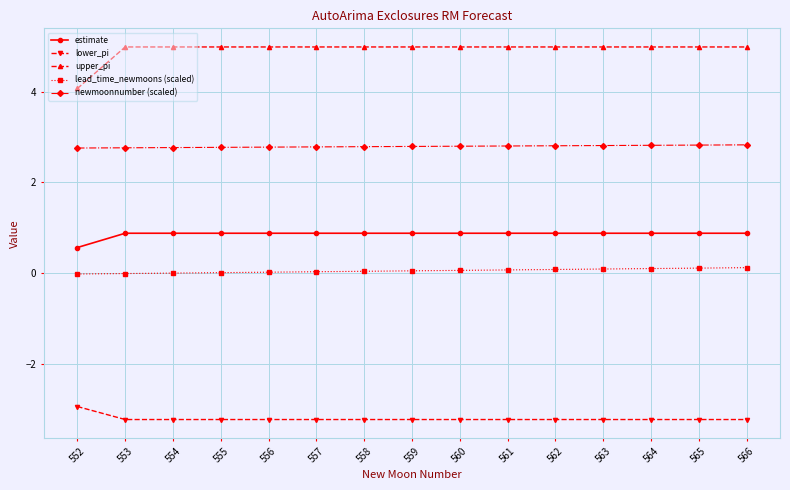

Which series has the largest total across all categories?

upper_pi